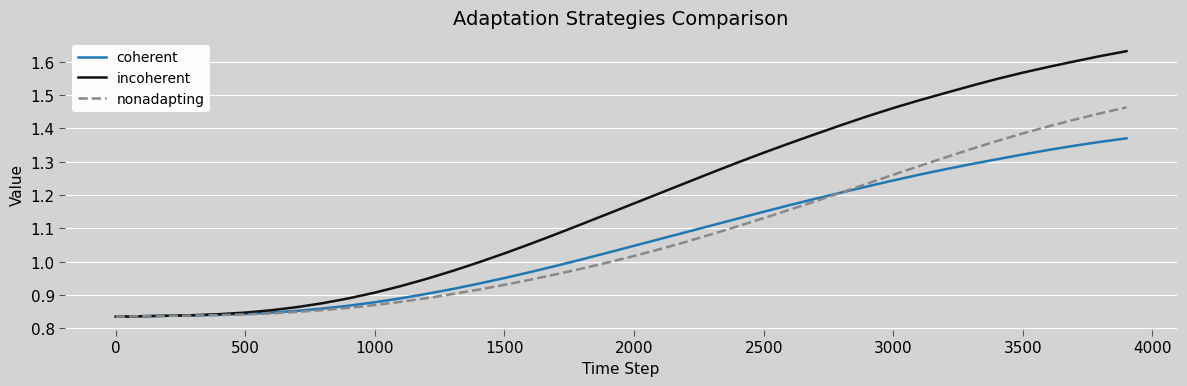

Which series has the largest range (max minus min)?

incoherent